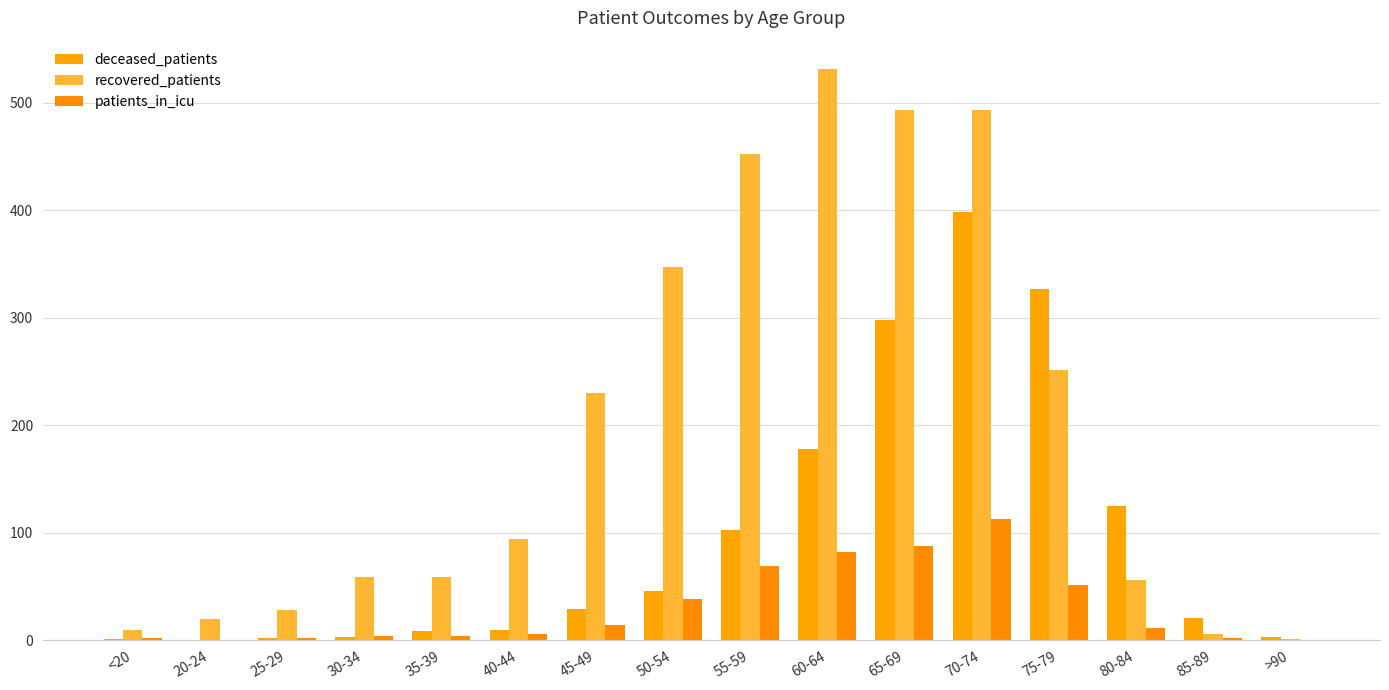

Reading left to right, extract all data points from this chart.

deceased_patients: 1	0	2	3	9	10	29	46	103	178	298	398	327	125	21	3
recovered_patients: 10	20	28	59	59	94	230	347	452	531	493	493	251	56	6	1
patients_in_icu: 2	0	2	4	4	6	14	38	69	82	88	113	51	11	2	0